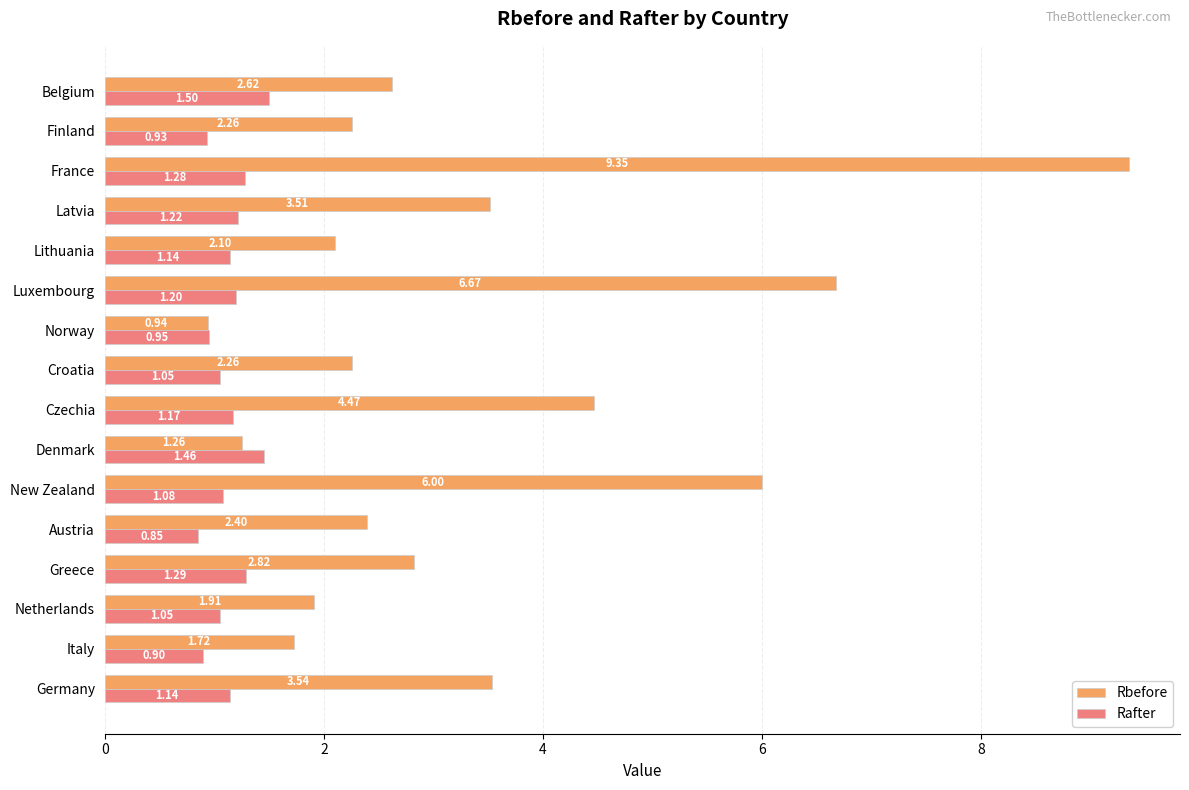

How many distinct data groups are displayed?

2